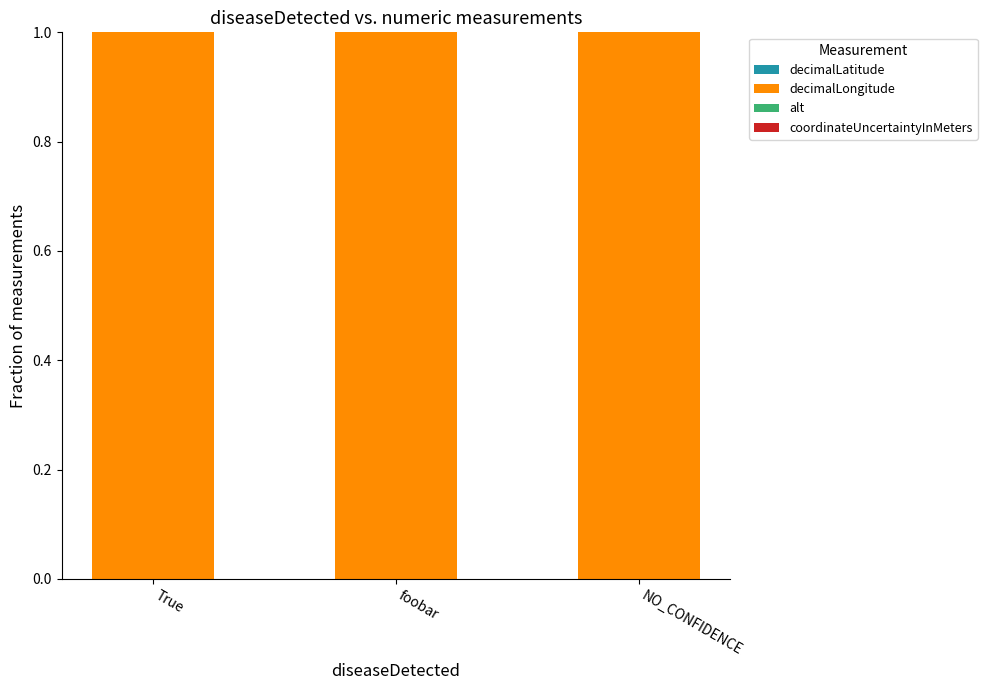

List the series in order of their peak value, lowest first.

decimalLatitude, coordinateUncertaintyInMeters, alt, decimalLongitude